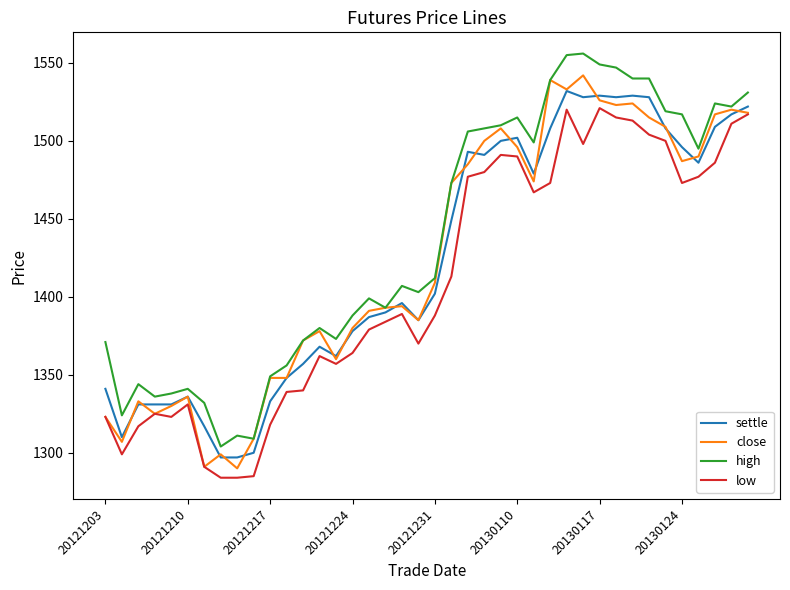

What is the smallest value displayed?

1284